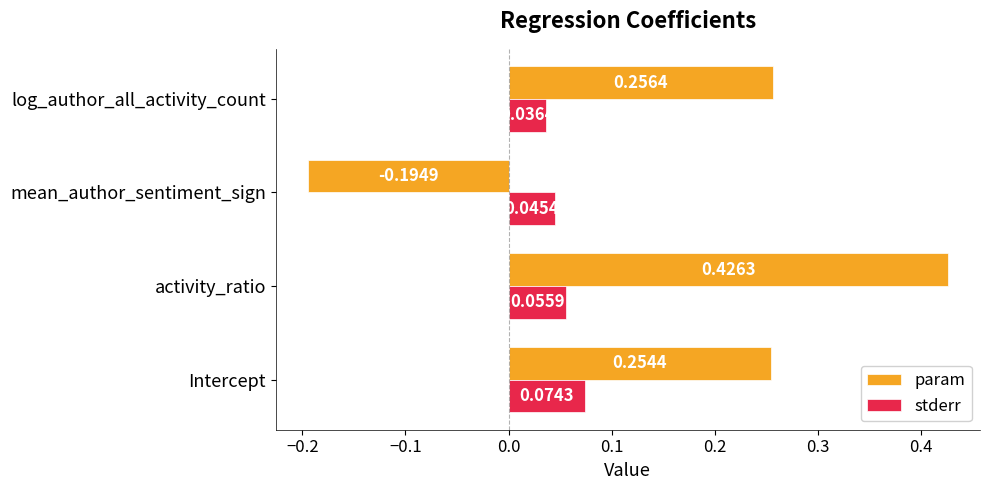

Which category has the highest value in the stderr series?

Intercept